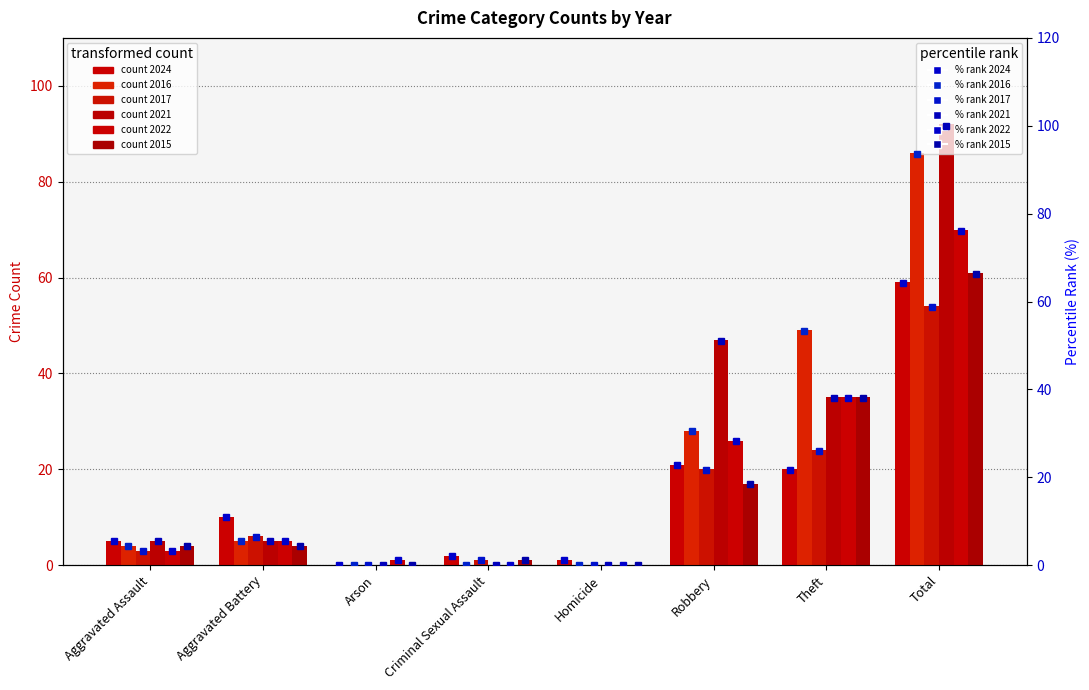

How many distinct data groups are displayed?

6